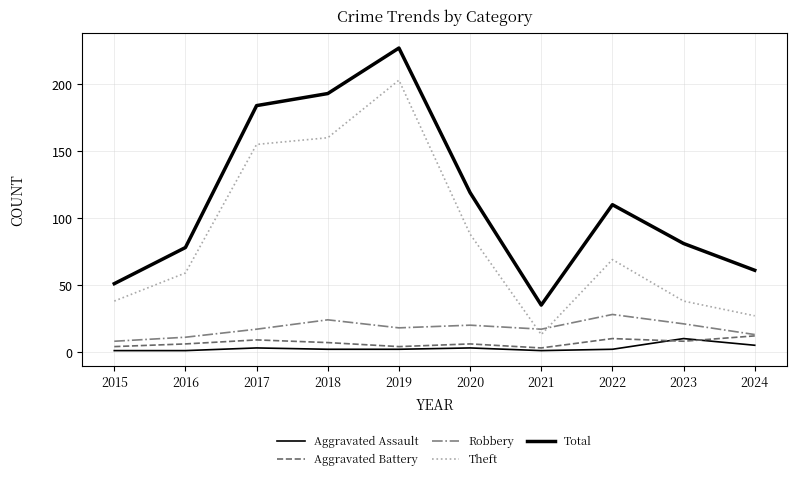

At how many categories does at least one series exceed 223?

1